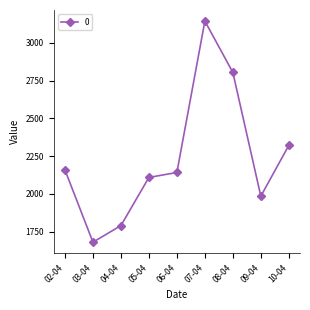

What is the label of the 9th point from the right?

02-04